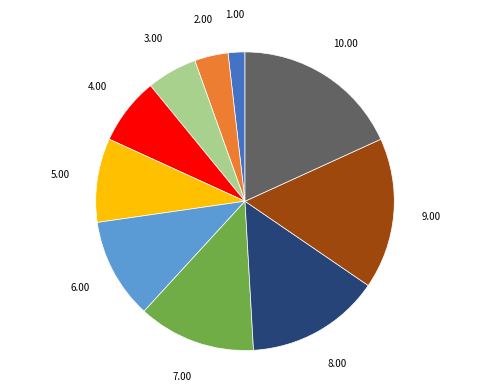

Is there any slice that represents more than half of the pie?

No